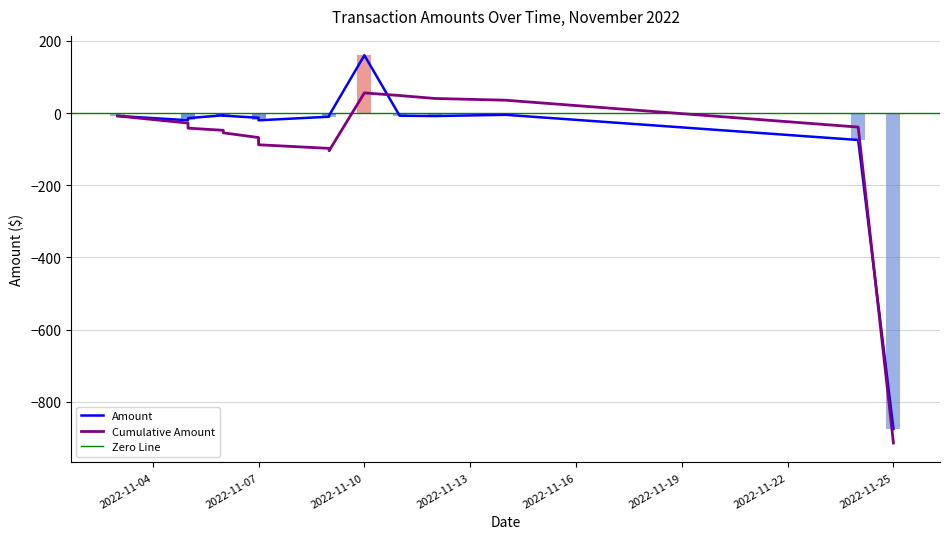

Does the chart contain stacked bars?

No